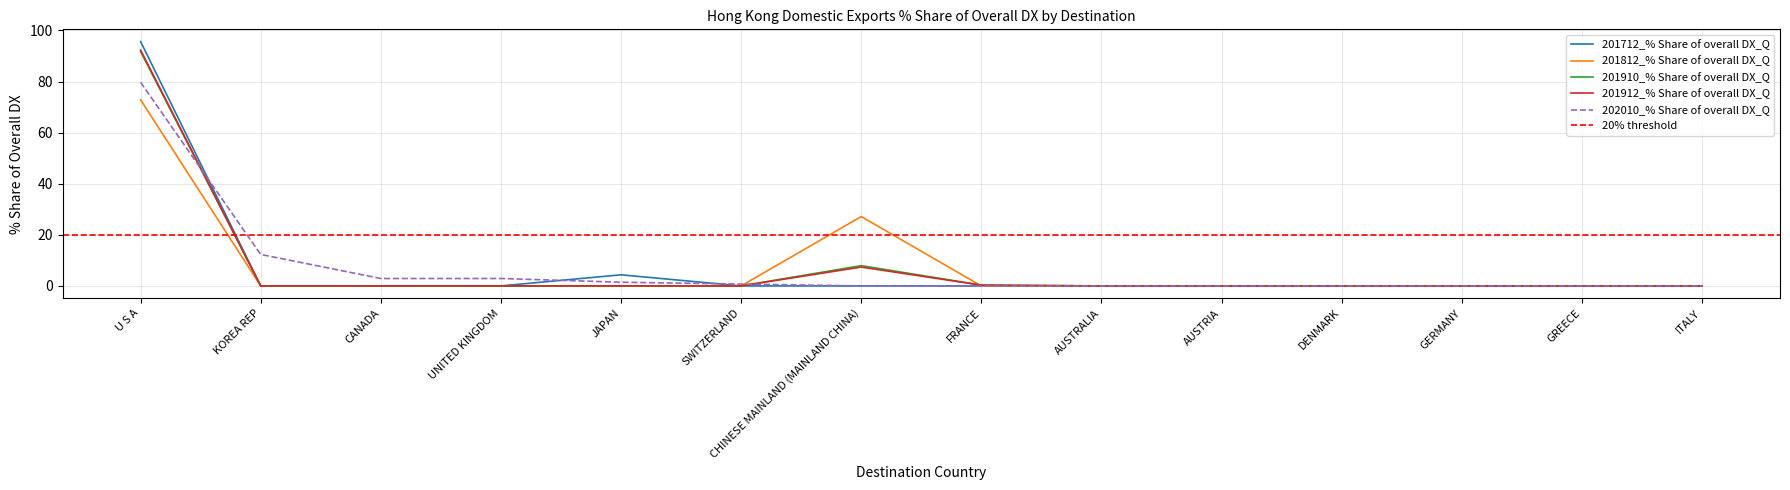

What is the spread (max minus min) of values at CHINESE MAINLAND (MAINLAND CHINA)?

27.1